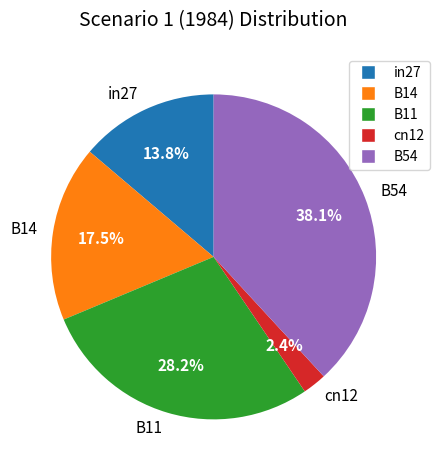

Does in27 represent more than half of the total?

No